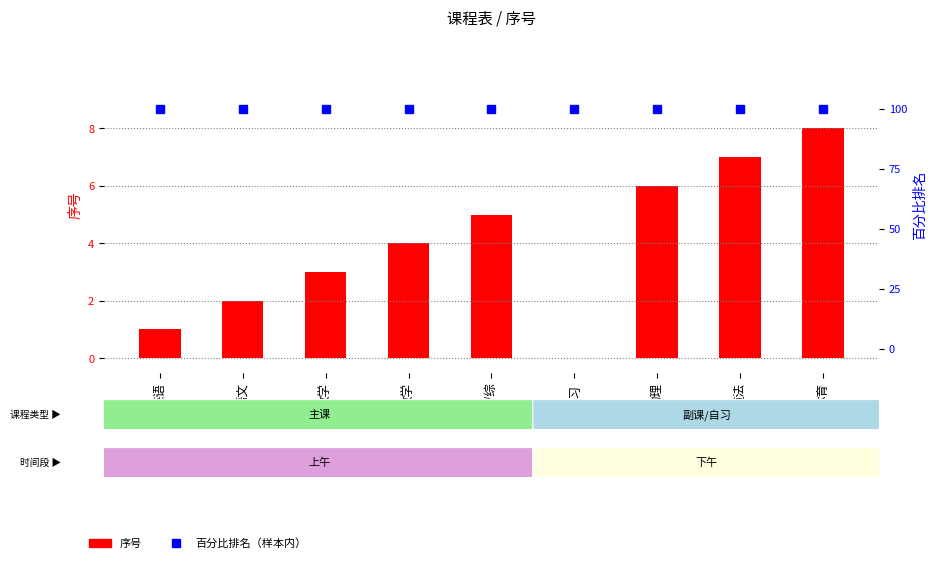

Read the 序号 value at 道法.

7